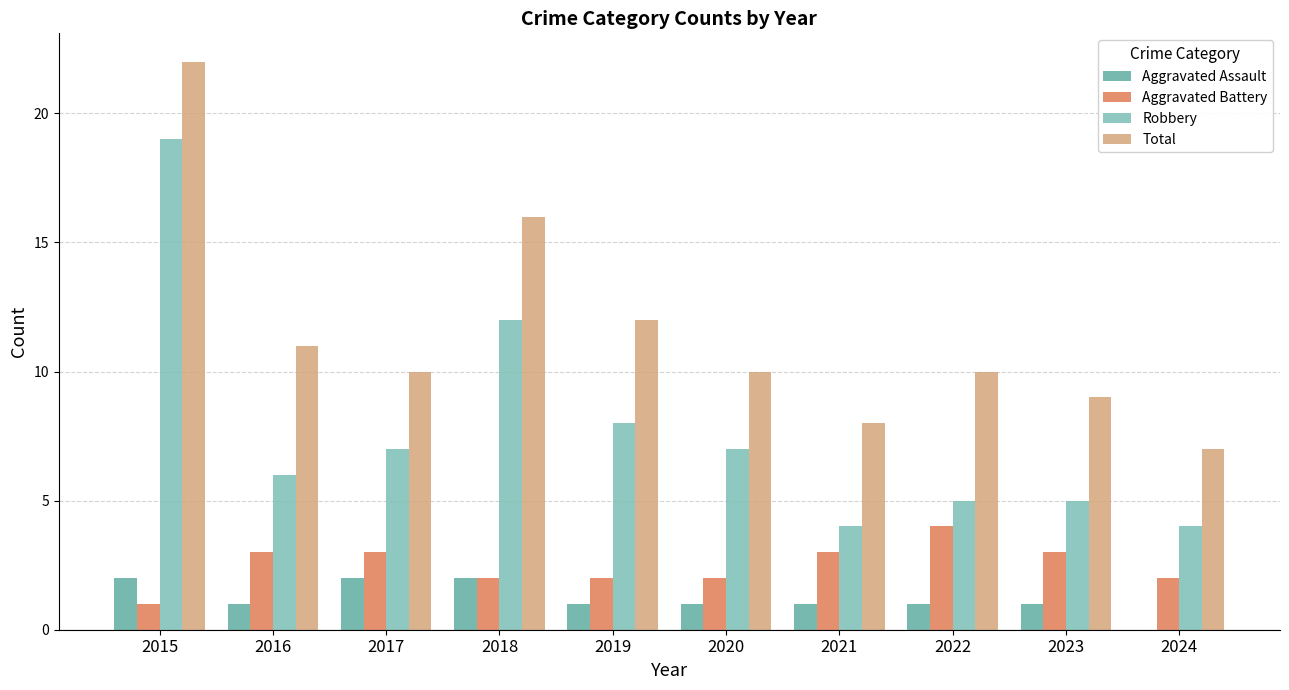

Count the number of categories in the chart.

10